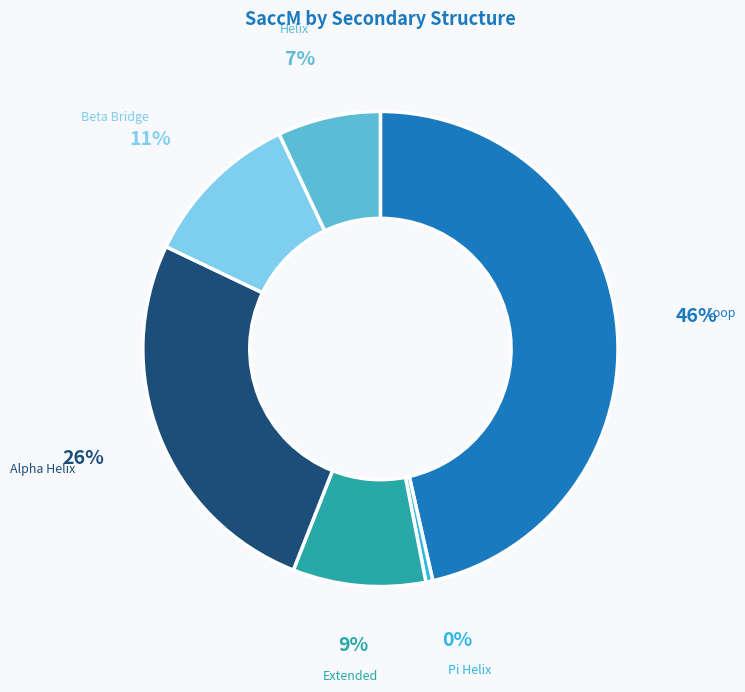

Do Helix and Loop together represent more than half of the pie?

Yes